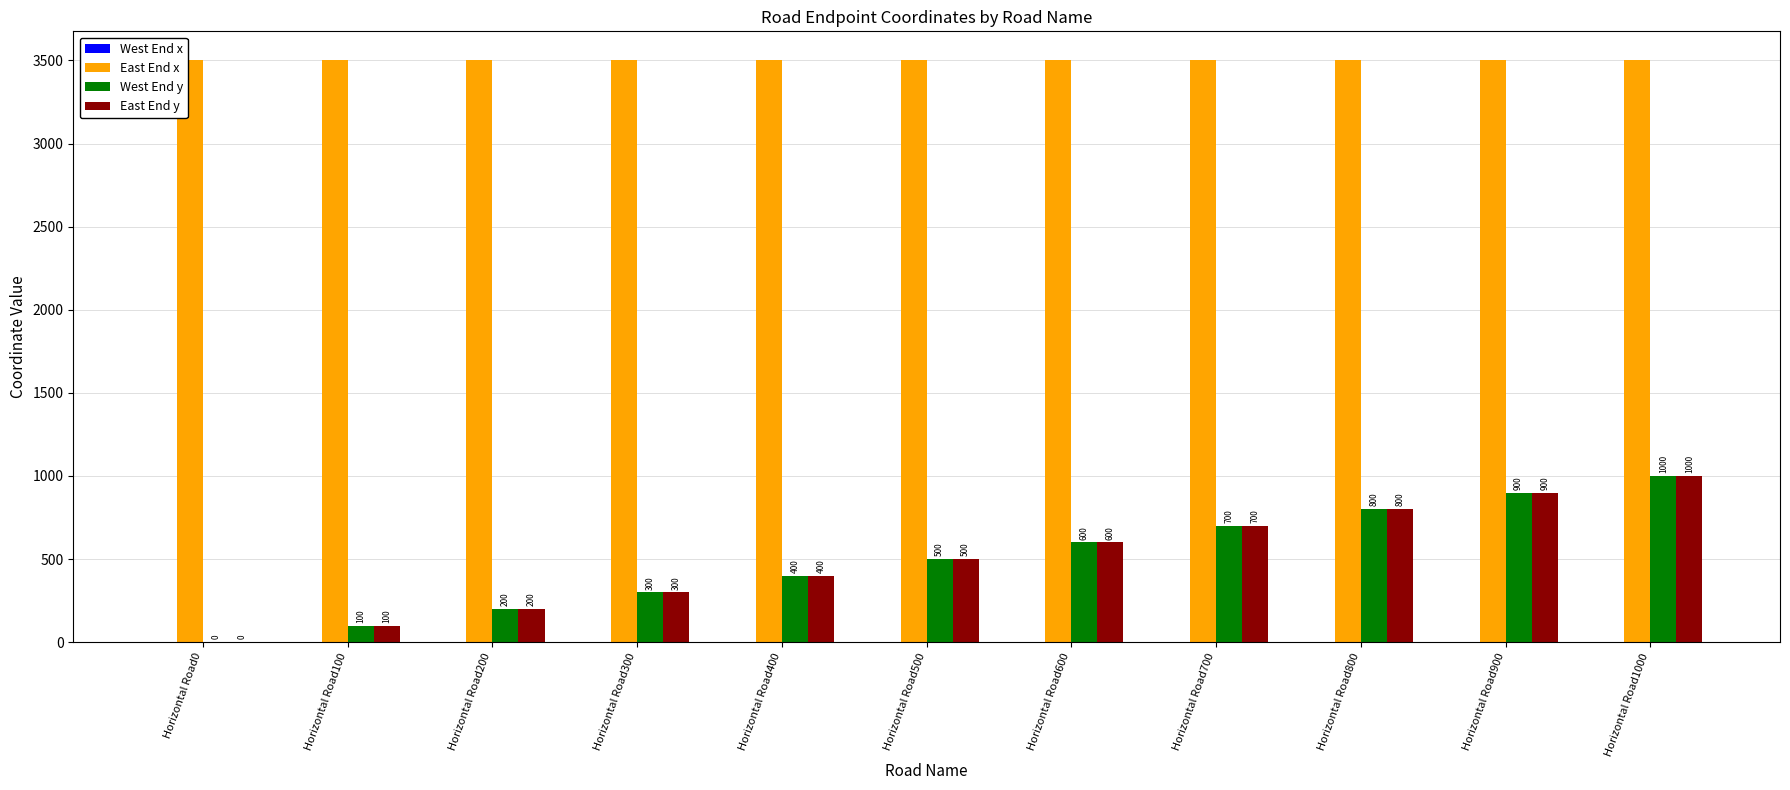

At which category is the sum across all series the highest?

Horizontal Road1000